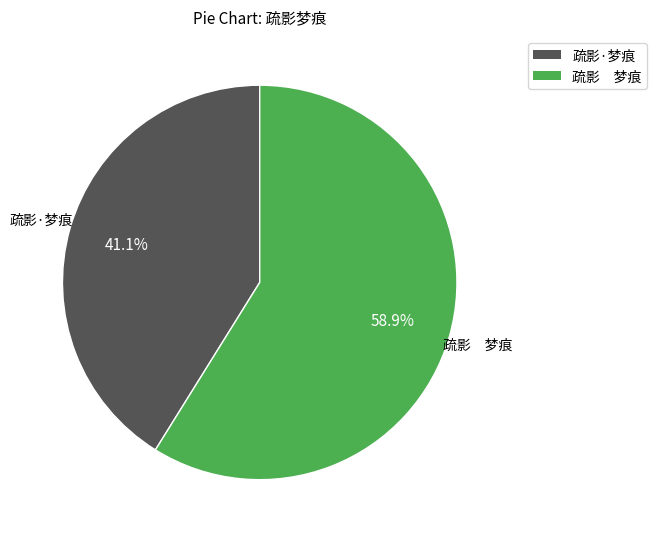

The 疏影·梦痕 slice represents 33% of the pie. True or false?

False